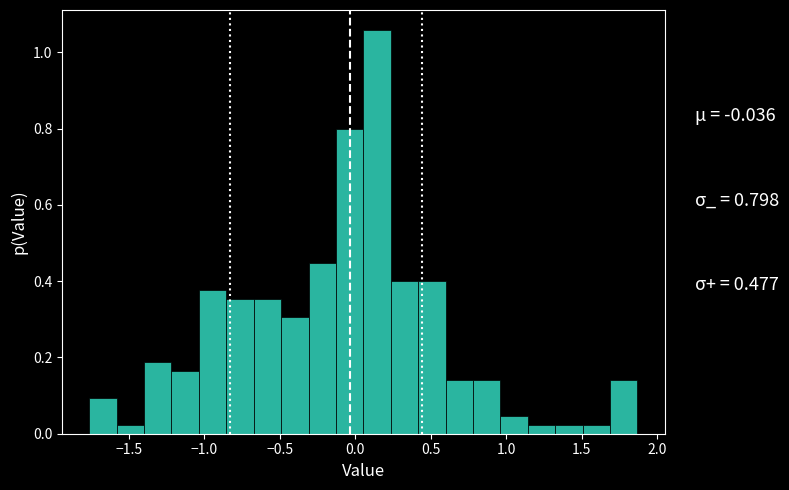

Read against the x-axis, roughly where is the centre of the tallest bar?

0.15